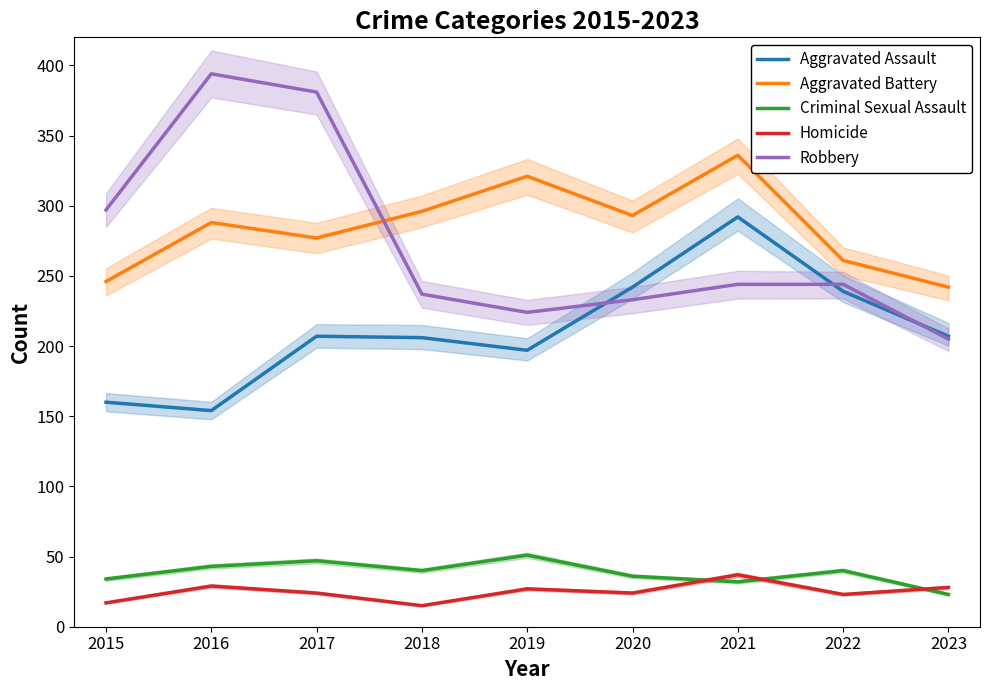

True or false: Aggravated Assault has more than 1 interior local peaks.

True